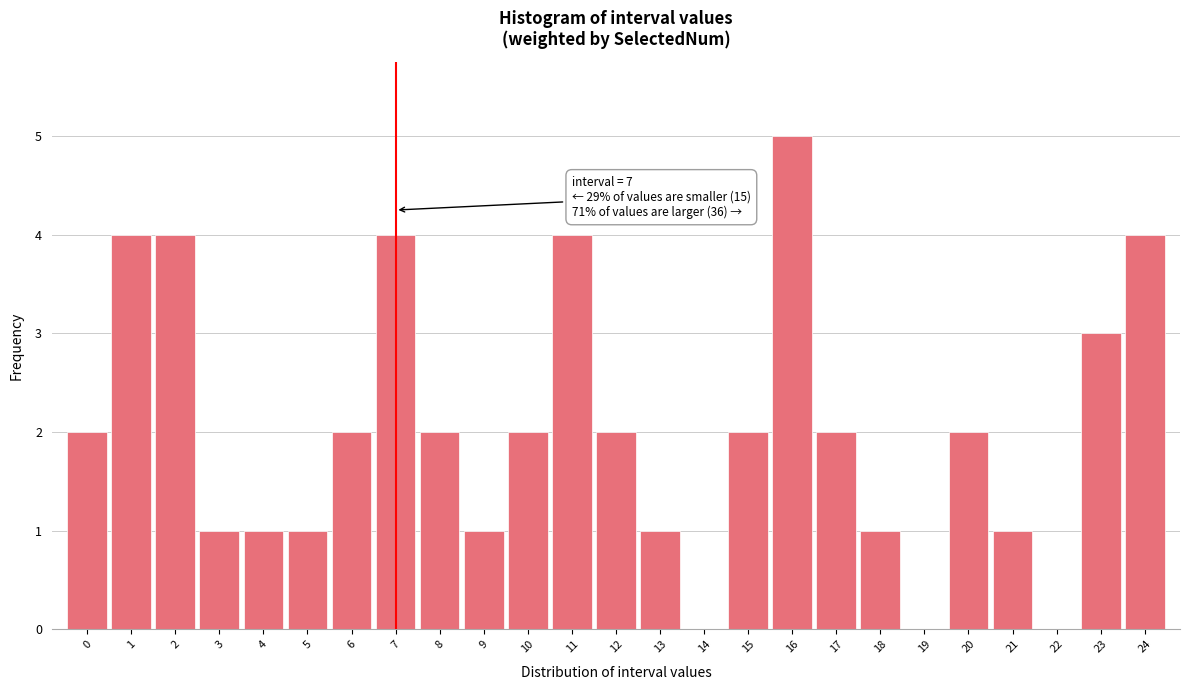

Which range on the x-axis has the tallest bar?

15.5 to 16.5